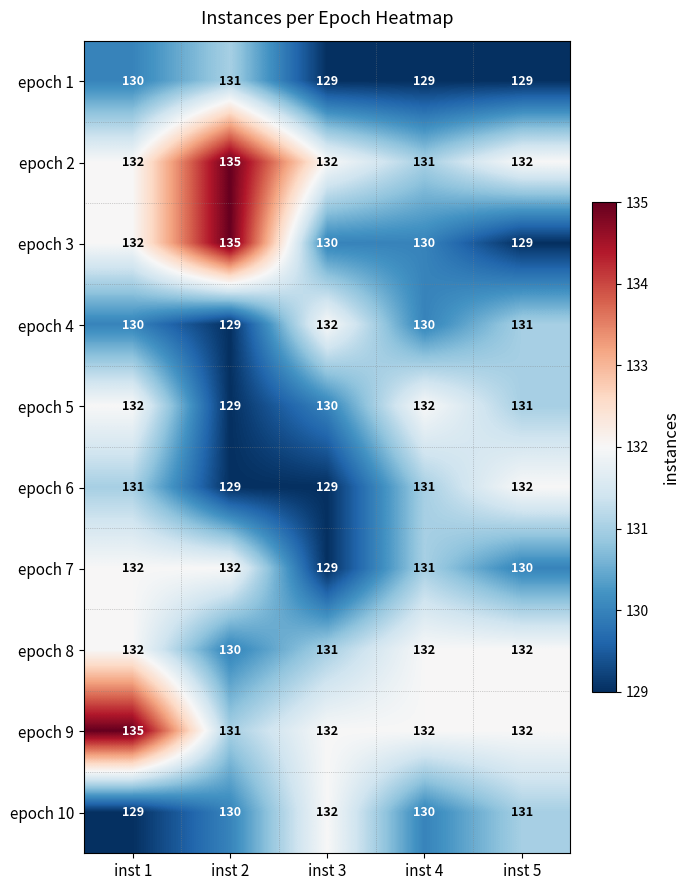

Which series changed the most between inst 1 and inst 4?

epoch 9